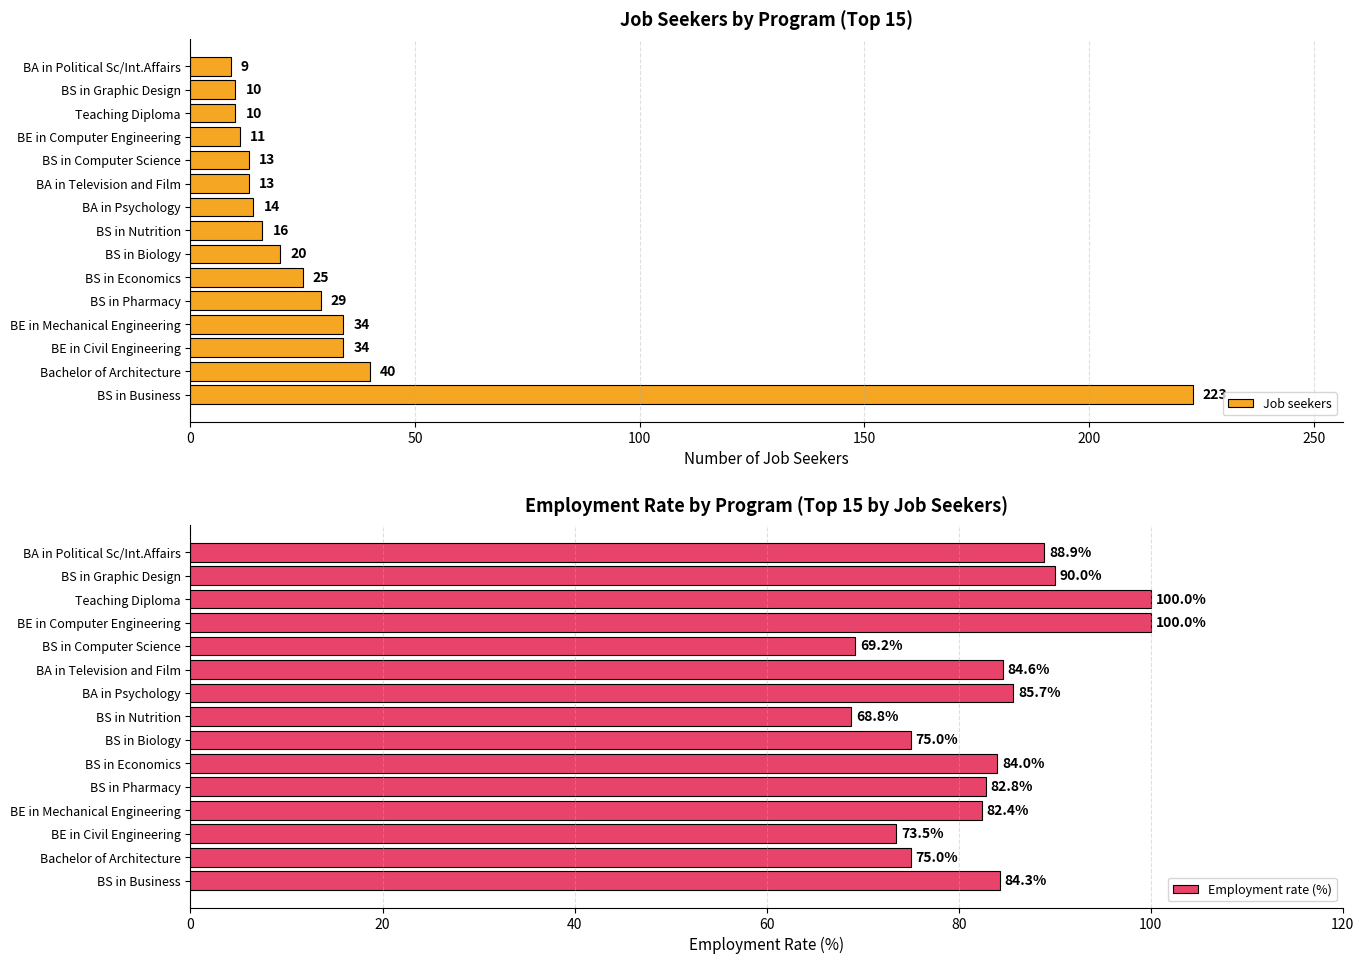

What is the lowest value of the Job seekers series?

9